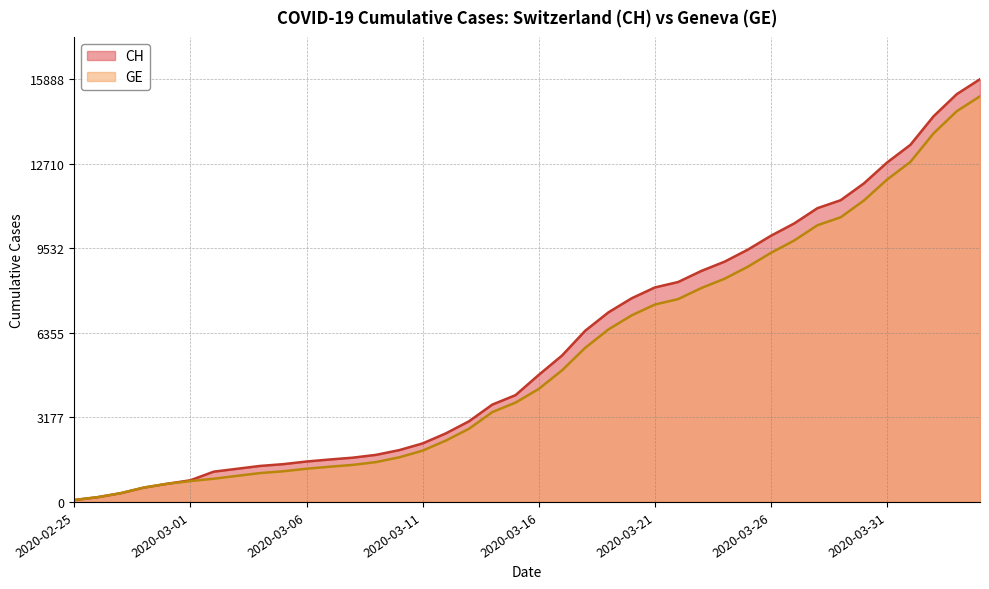

At which label does GE first exceed 4248?

2020-03-17